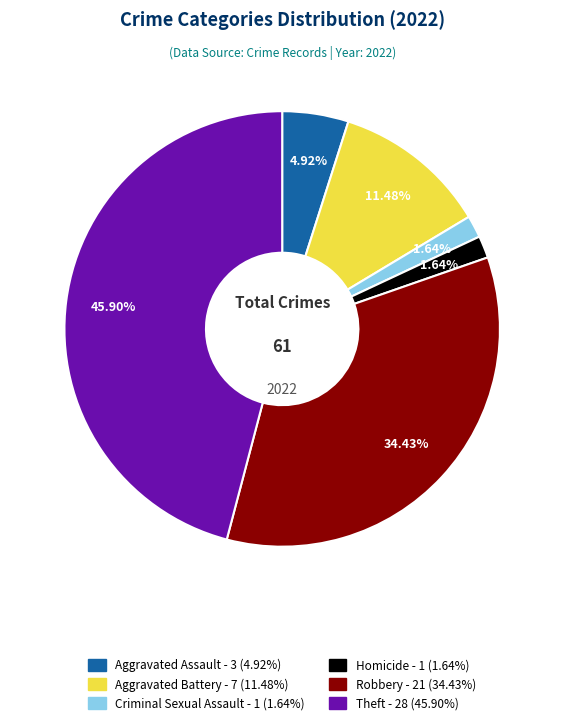

To the nearest percent, what is the average slice percentage?

17%